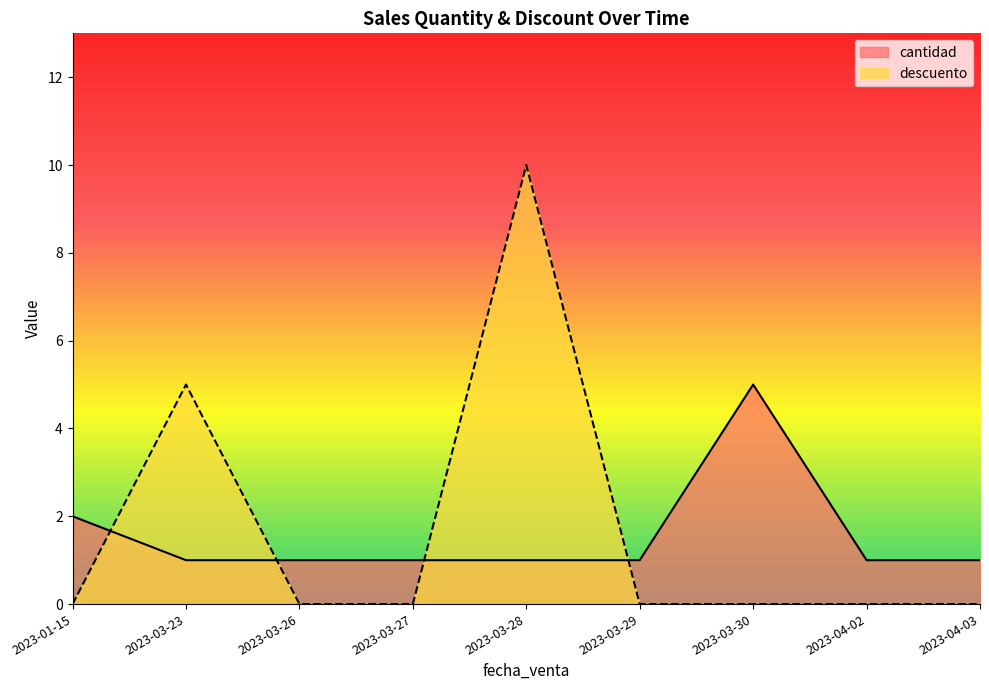

How many intersections are there between descuento and cantidad?

4